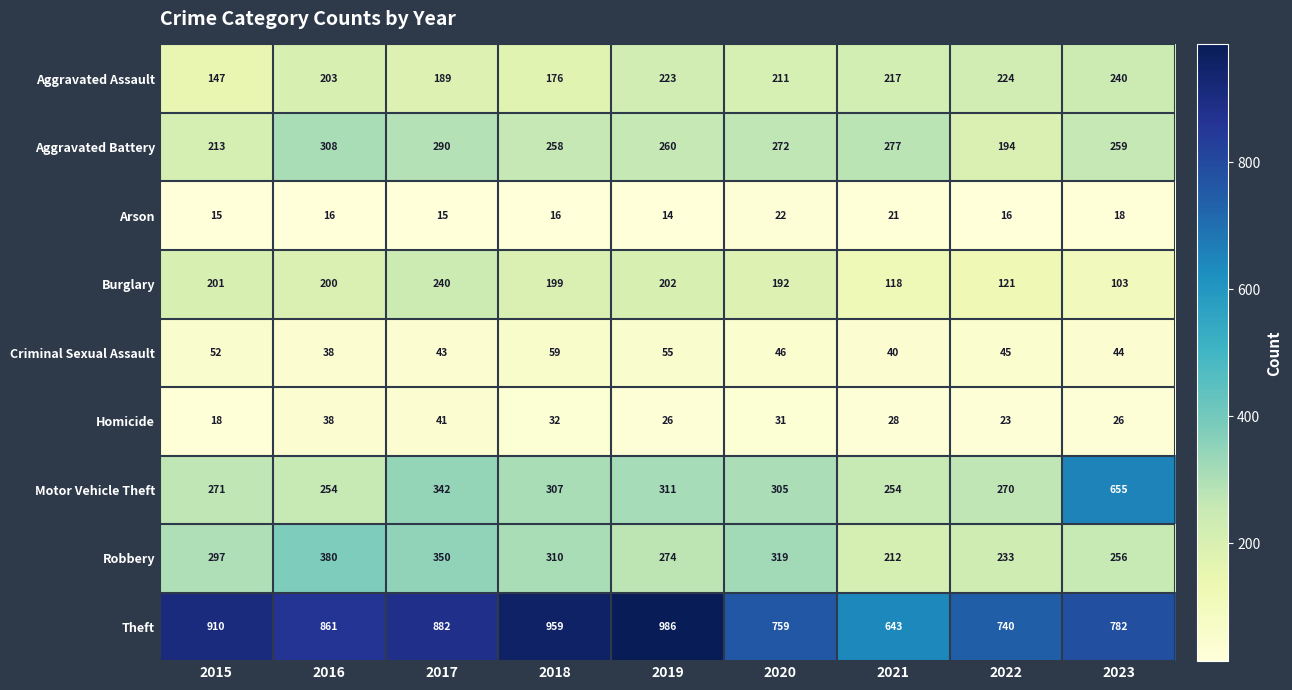

Is it true that Robbery equals 297 at 2015?

True